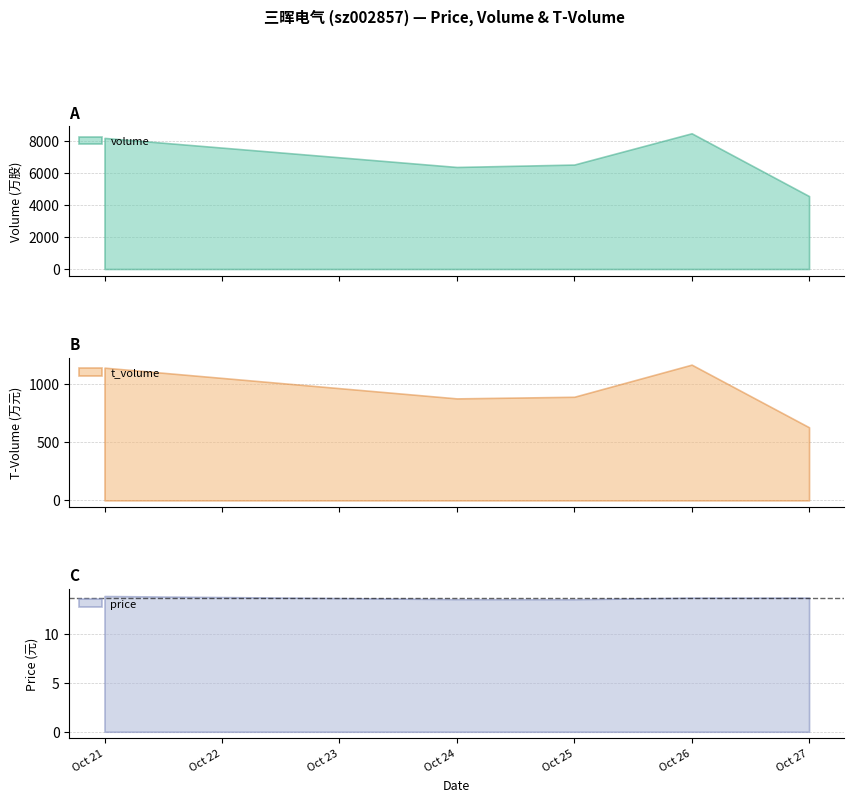

What is the difference between the volume values at 2022-10-27 and 2022-10-25?

1978.0